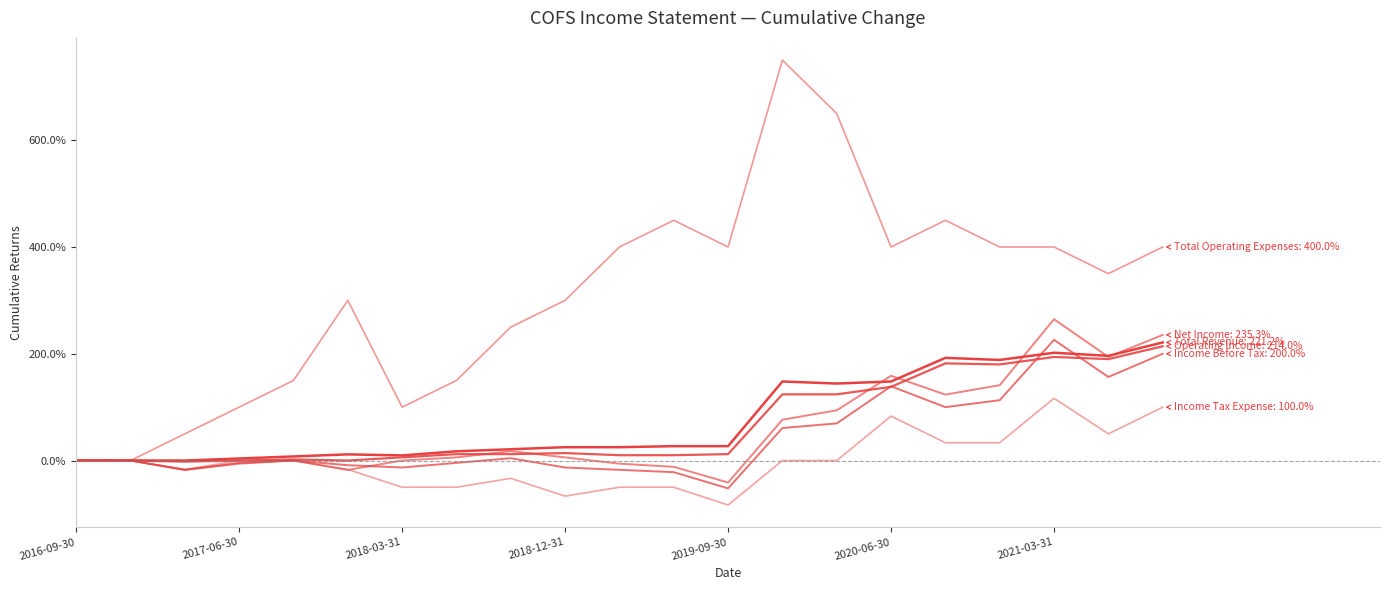

Does the chart have visible grid lines?

No